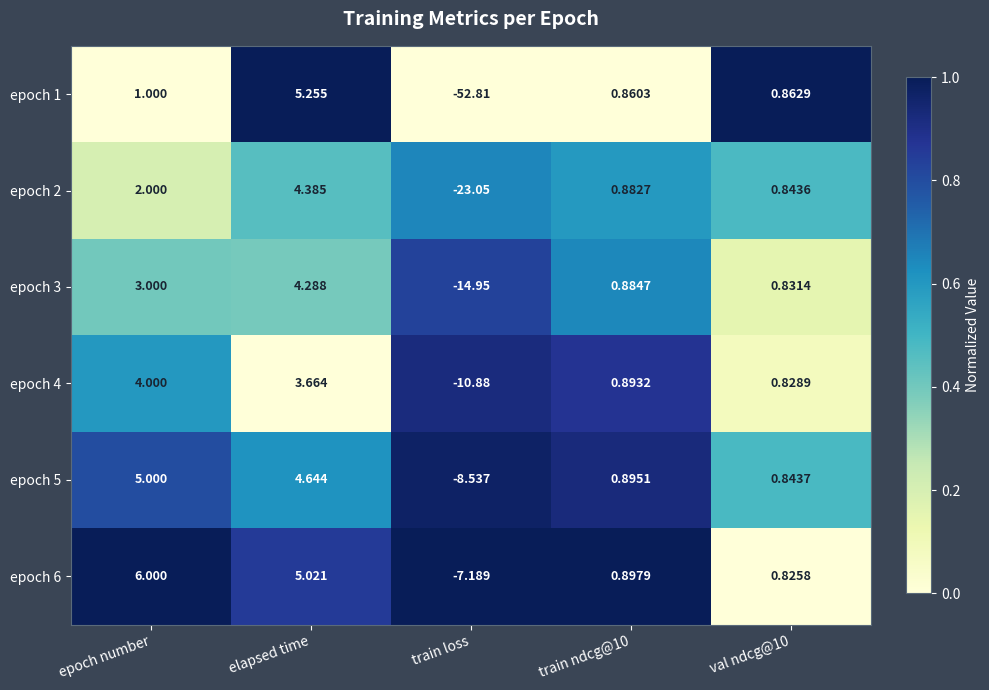

Which category has the highest value across all series?

epoch number